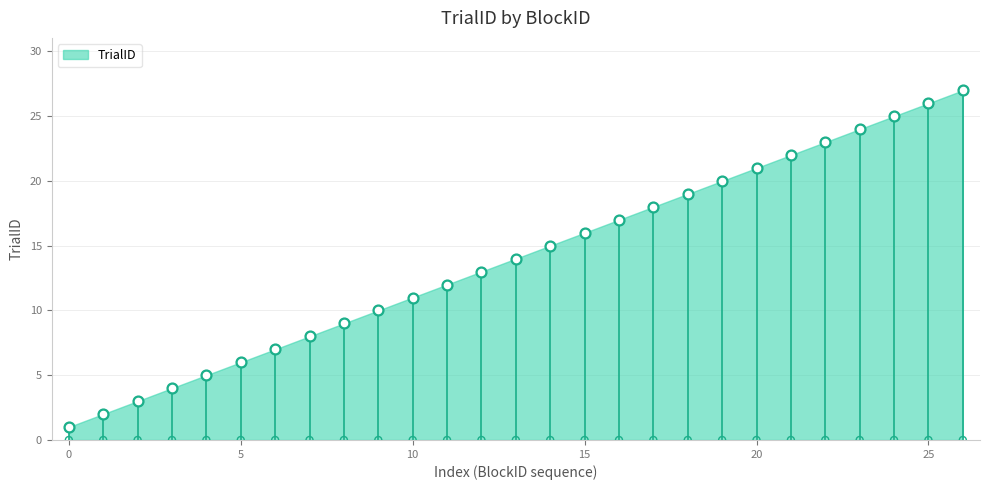

Approximately how many times larger is the value at 1 compared to 13?

0.1